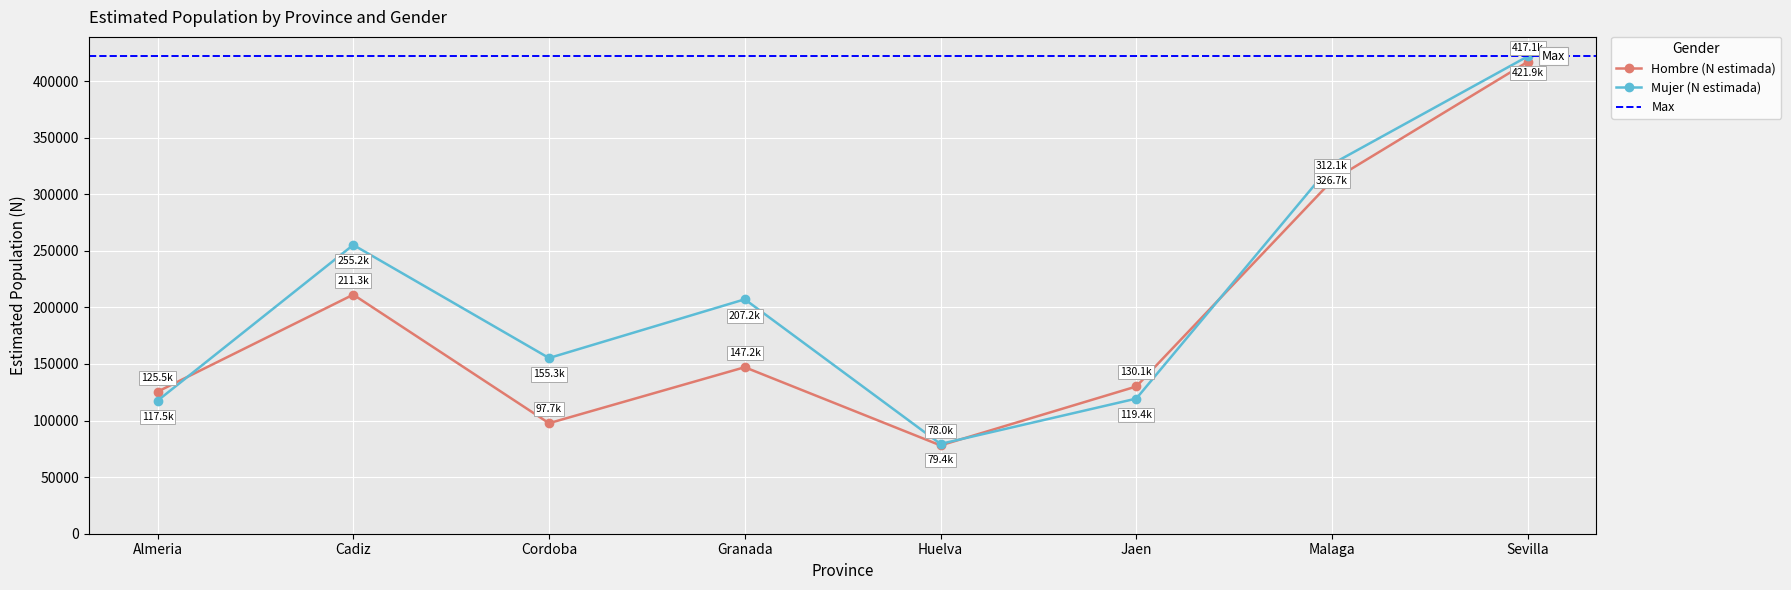

What is the label of the 2nd point from the right?

Malaga